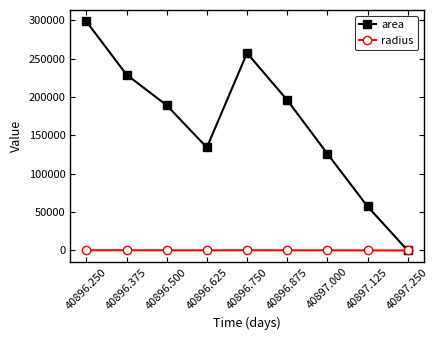

How many data points in area are less than 189375?

4